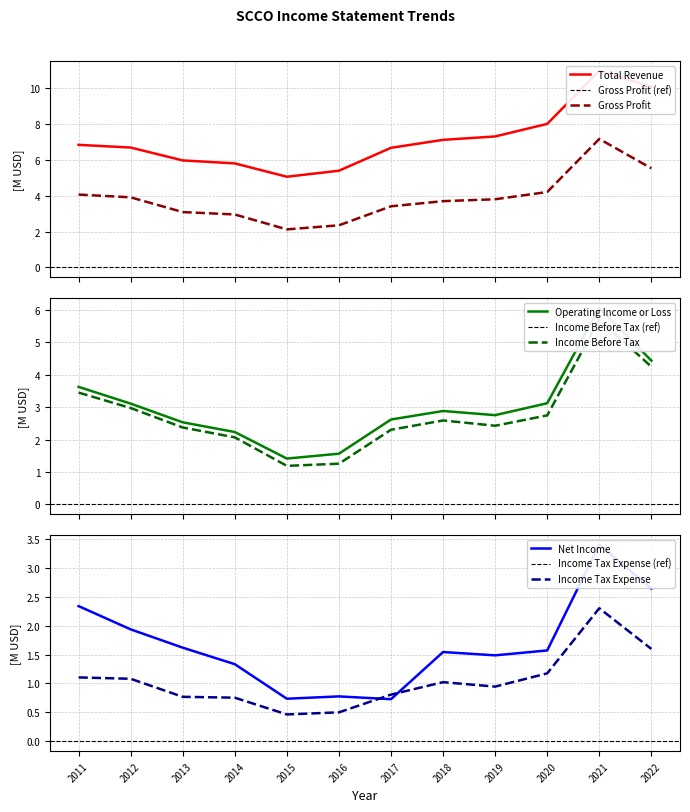

Which series has the largest range (max minus min)?

Total Revenue